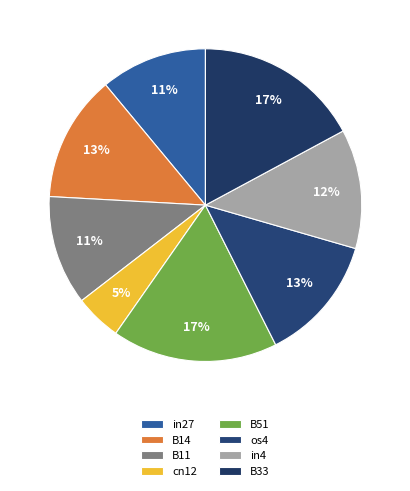

How many segments does this pie chart have?

8